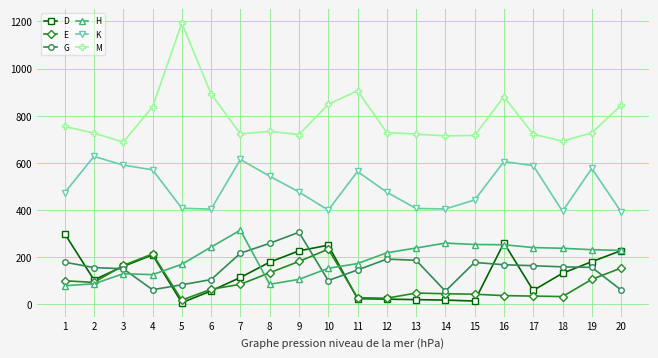

How many categories are shown in the chart?

20